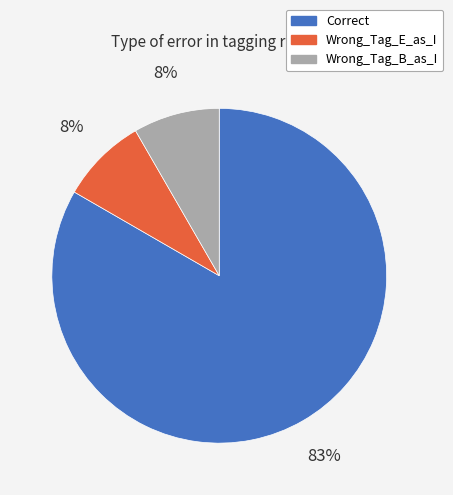

Approximately how many times larger is the value at Wrong_Tag_B_as_I compared to Correct?

0.1